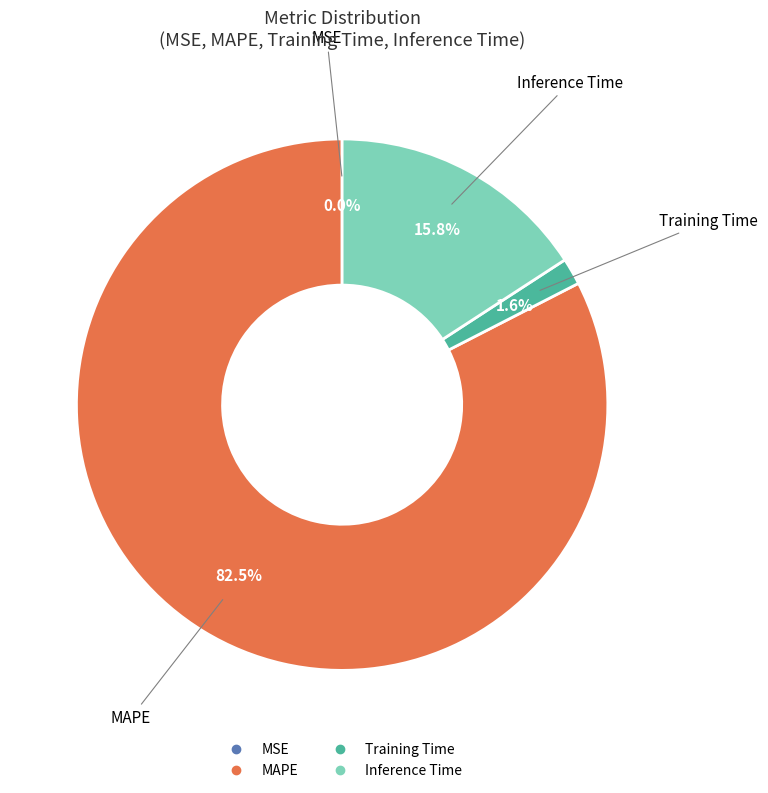

Is there a majority slice in this chart?

Yes